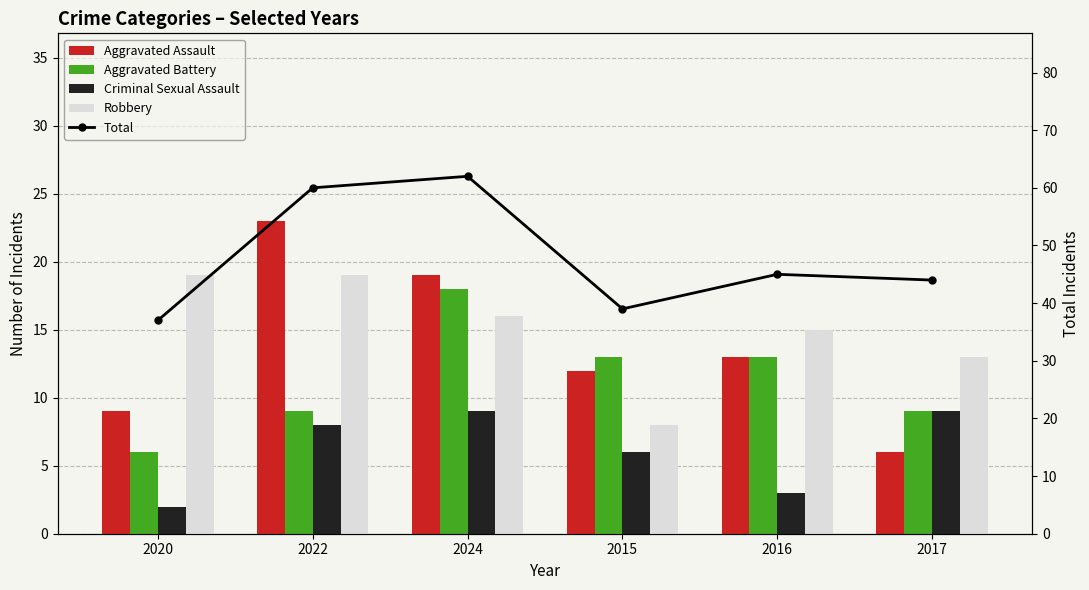

How many data points in Aggravated Battery are less than 13?

3